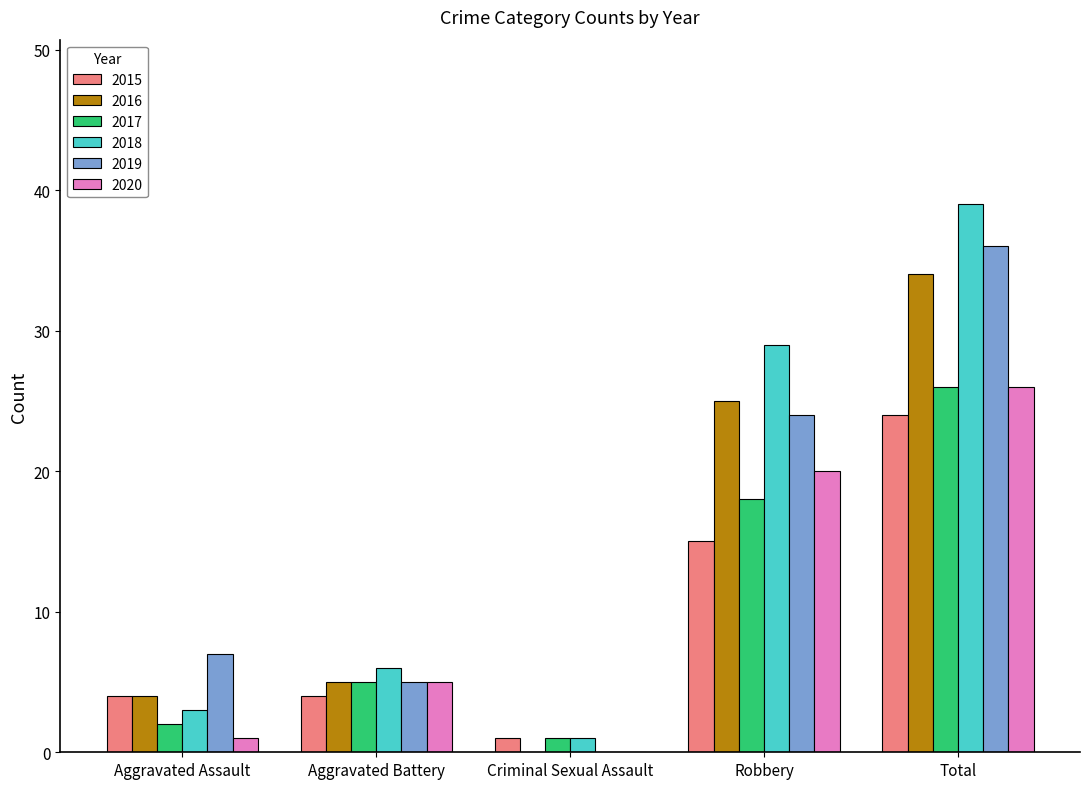

What is the average value of the 2020 series?

10